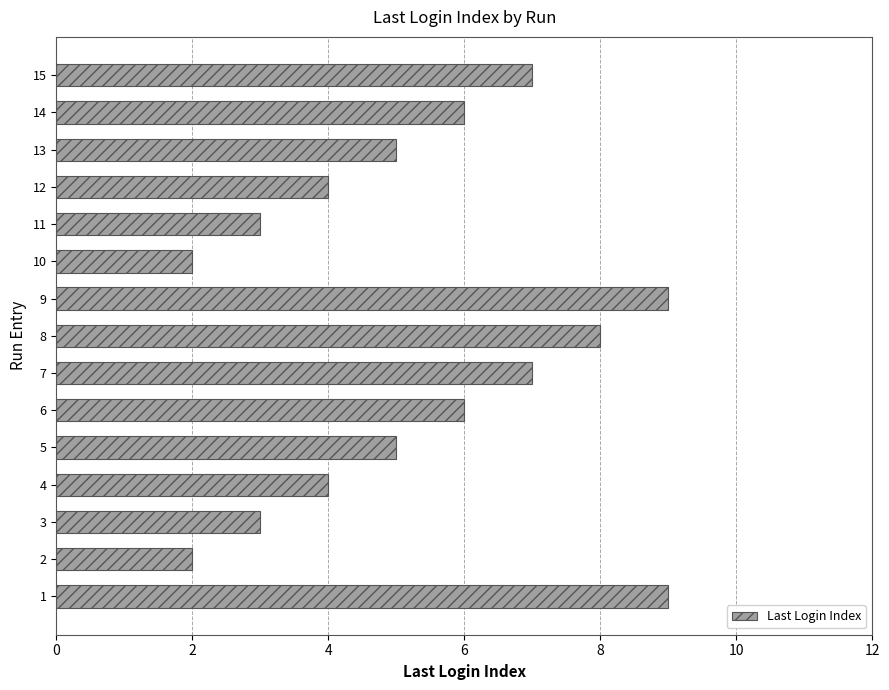

Read the value at 11.

3